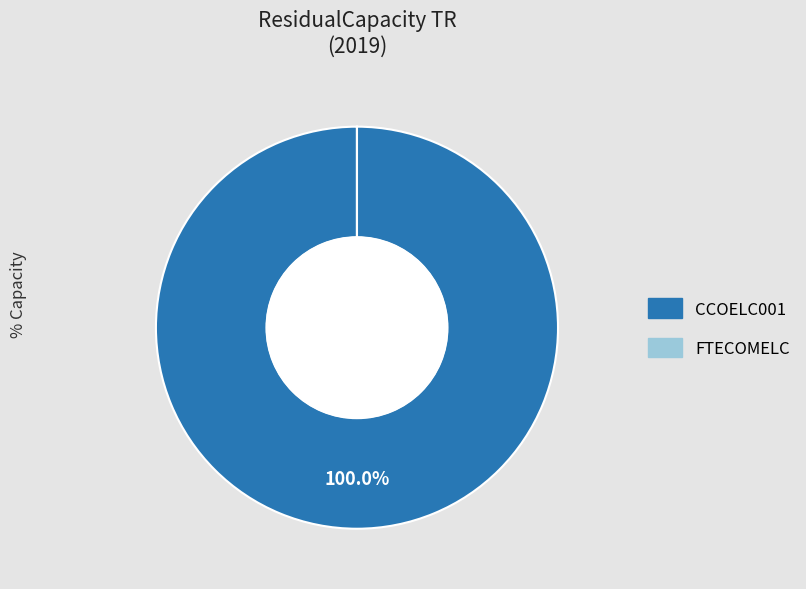

Which slice is the largest?

CCOELC001